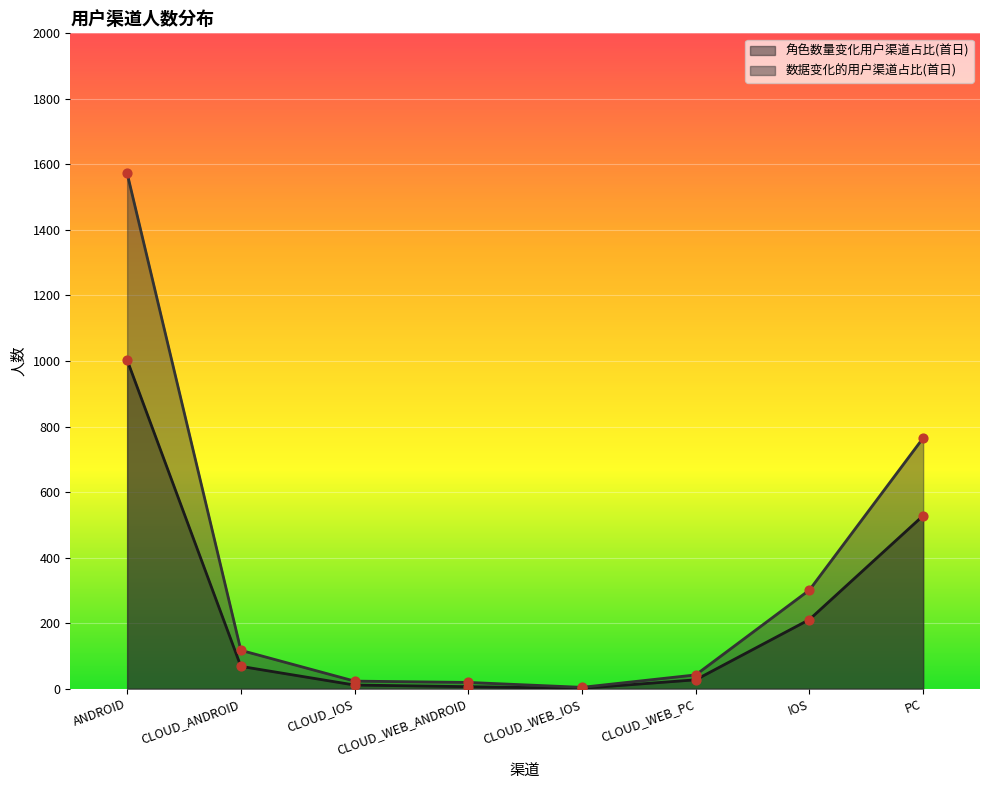

Which series reaches the minimum Y coordinate?

角色数量变化用户渠道占比(首日)